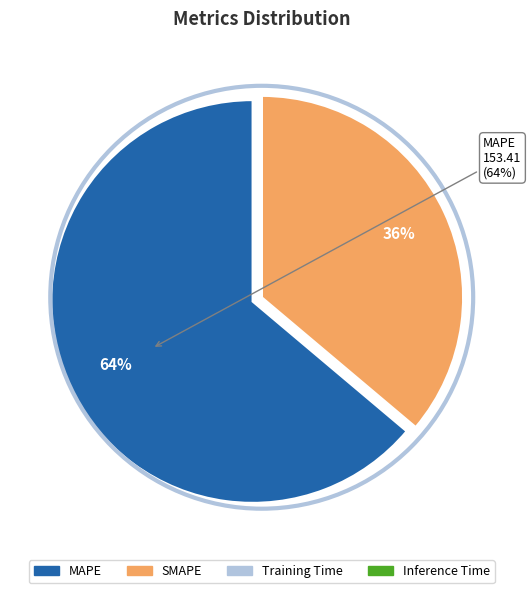

Which slice represents more than half of the pie?

MAPE